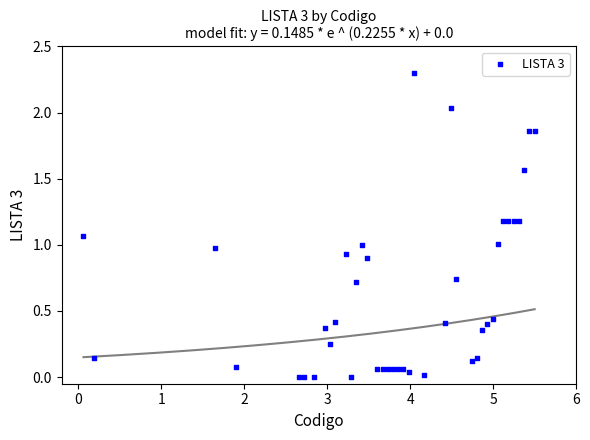

What is the range of X values (max minus min)?

5.4